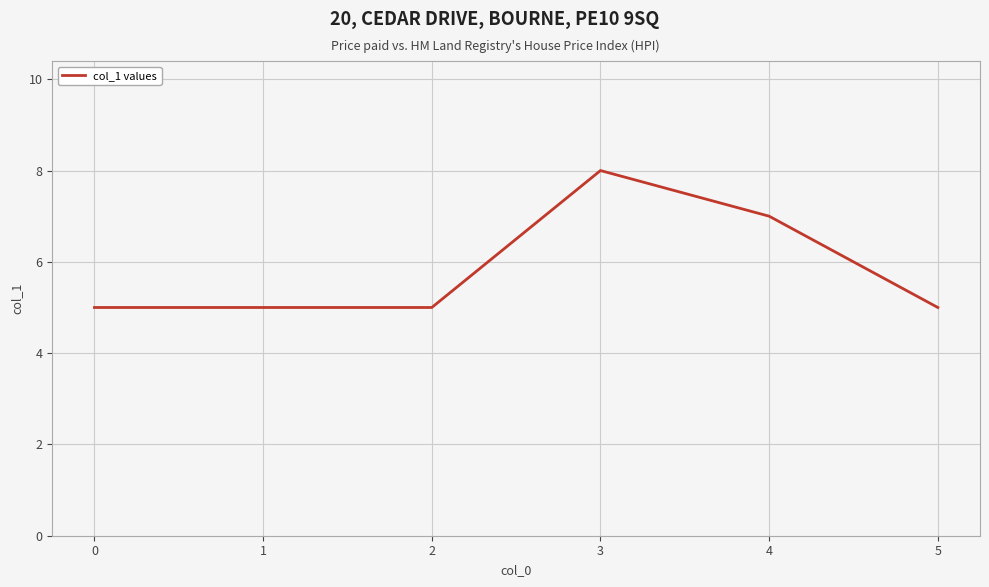

Approximately how many times larger is the value at 2 compared to 0?

1.0